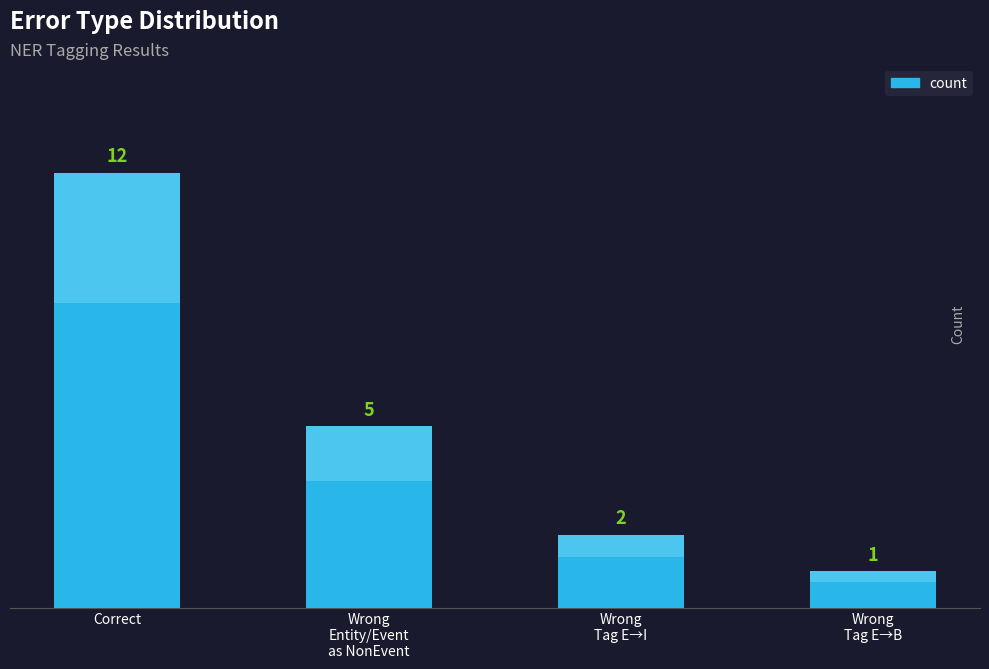

Reading left to right, list all the values displayed in this chart.

12	5	2	1